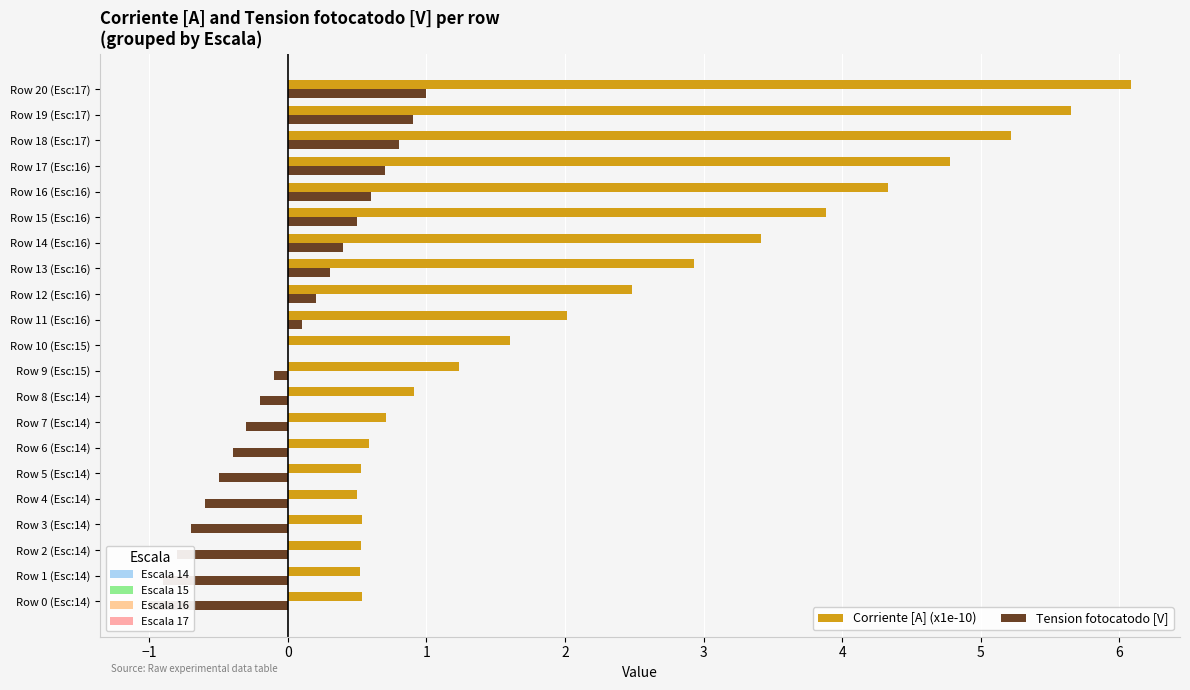

What is the value of the Tension fotocatodo [V] bar at the 16th from the left?

0.5